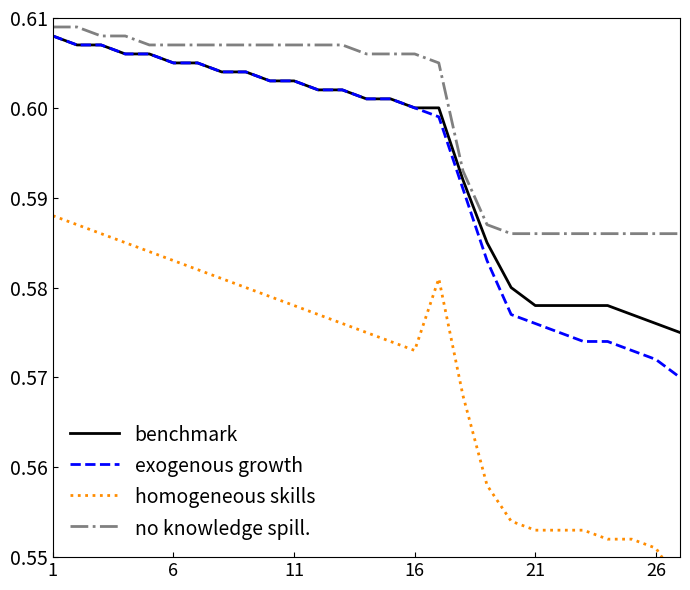

At which label is homogeneous skills closest to 0?

26